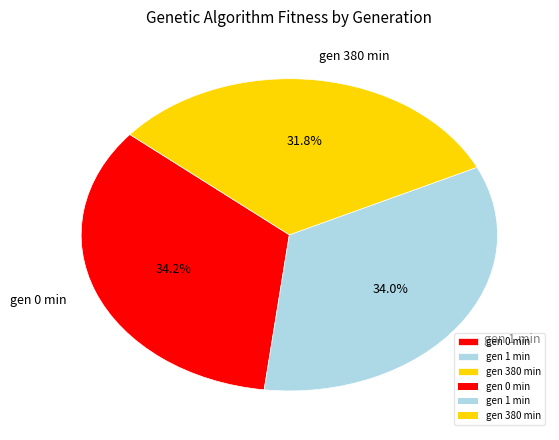

Does gen 0 min account for over 50% of the chart?

No